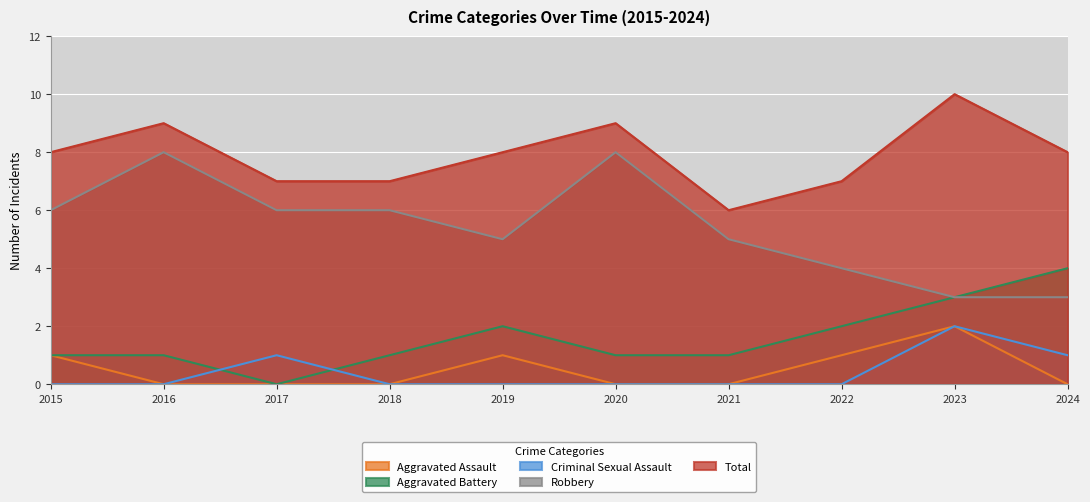

Between 2018 and 2022, which series saw the biggest shift?

Robbery